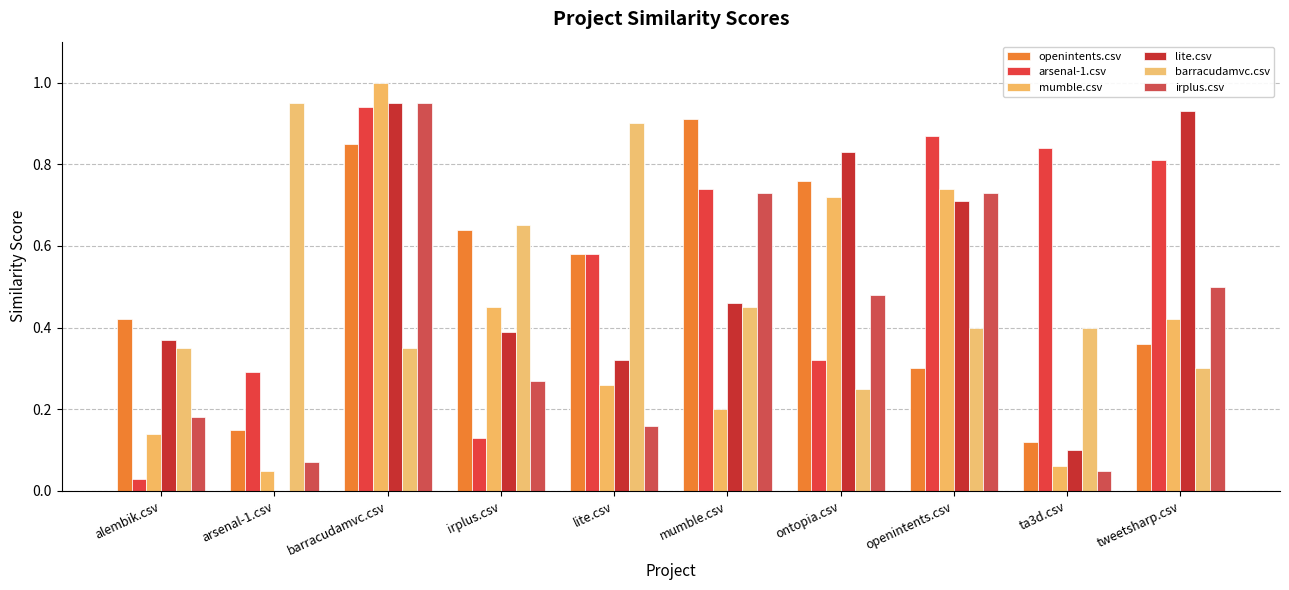

What value does the irplus.csv series have at irplus.csv?

0.3